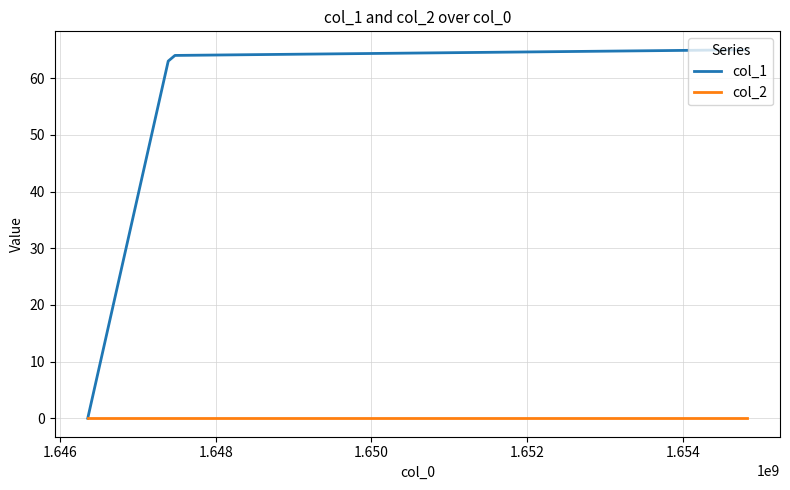

Which series has the largest total across all categories?

col_1